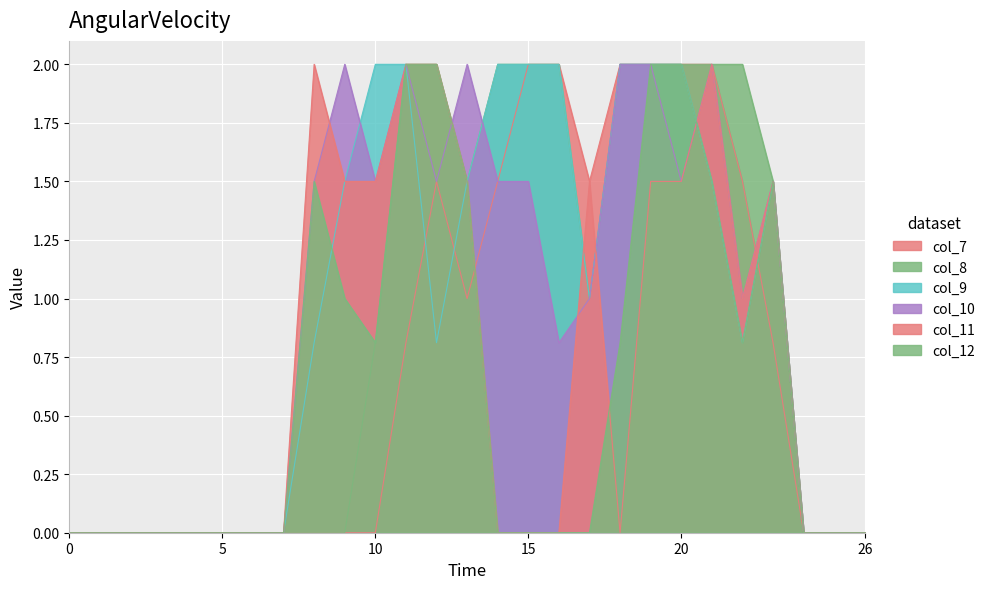

How many lines are shown in the chart?

6